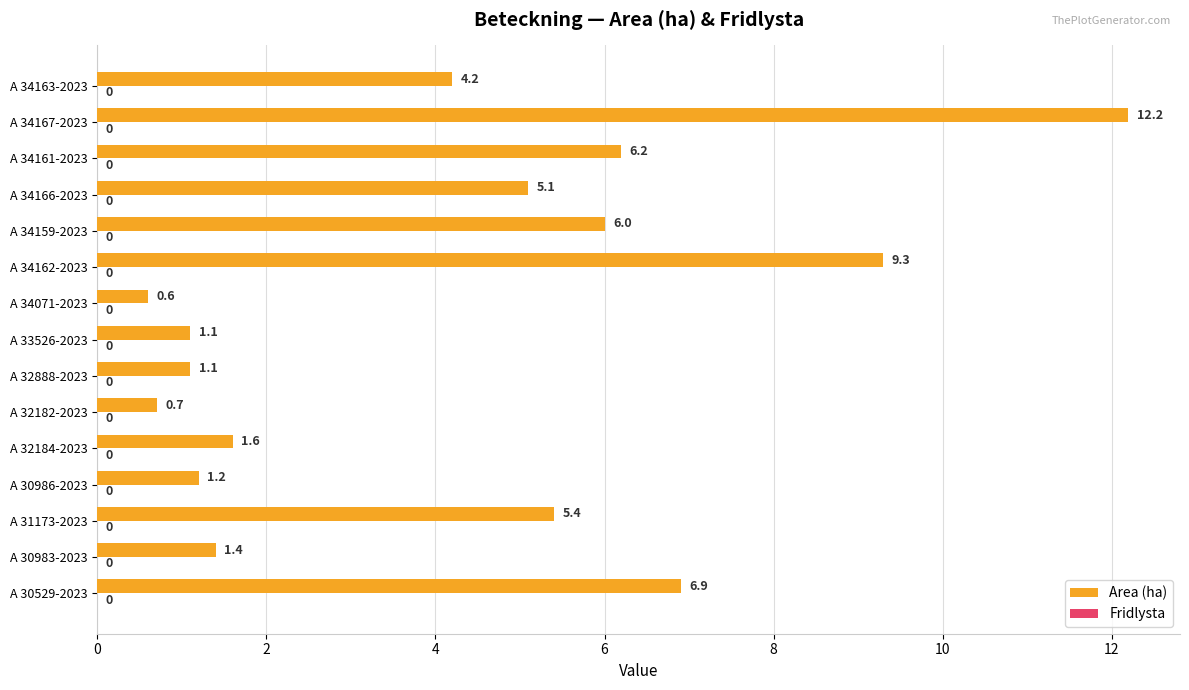

Which category has the lowest value across all series?

A 34071-2023